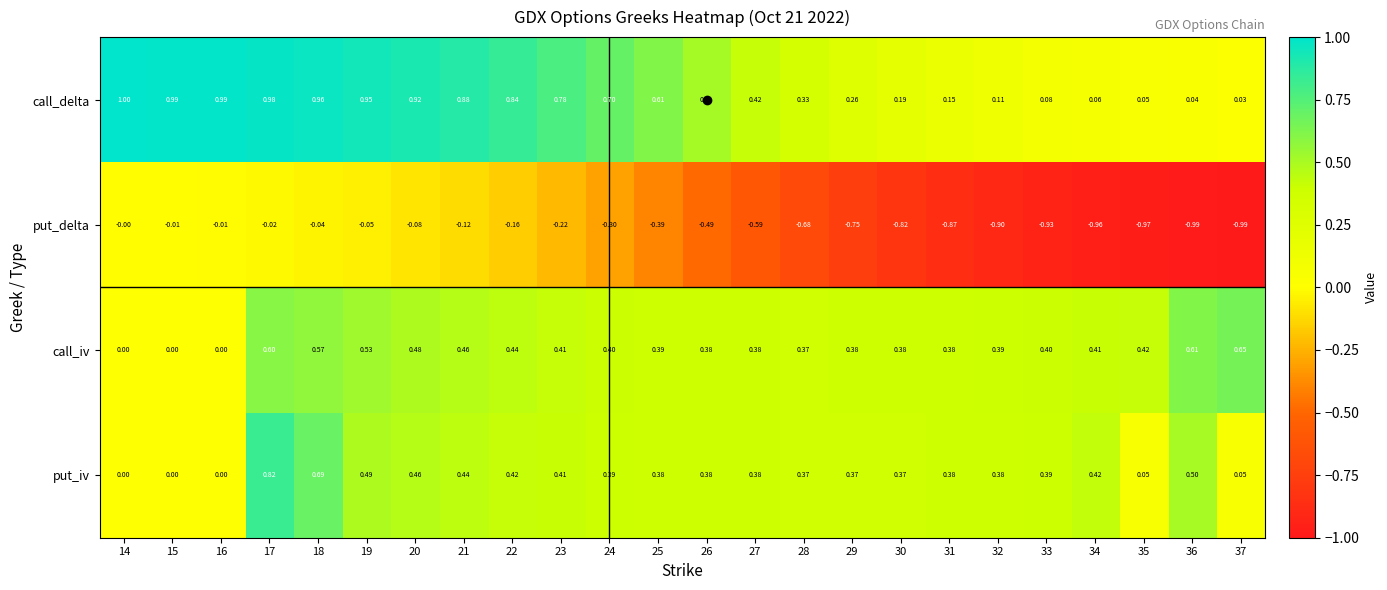

Which series has the largest total across all categories?

call_delta